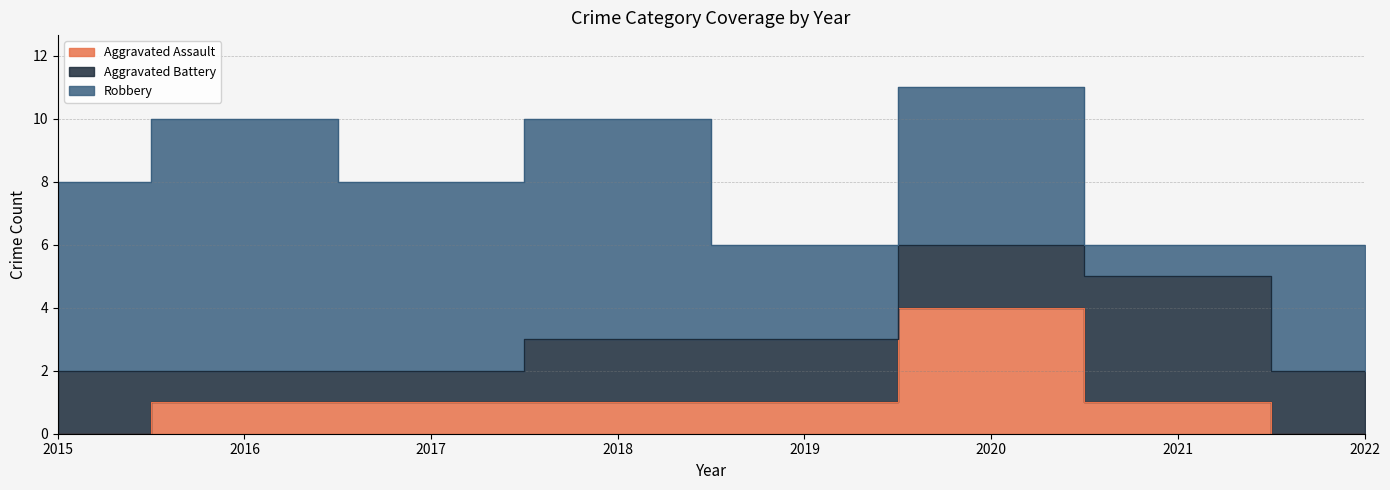

Between 2015 and 2016, which is larger?

2016